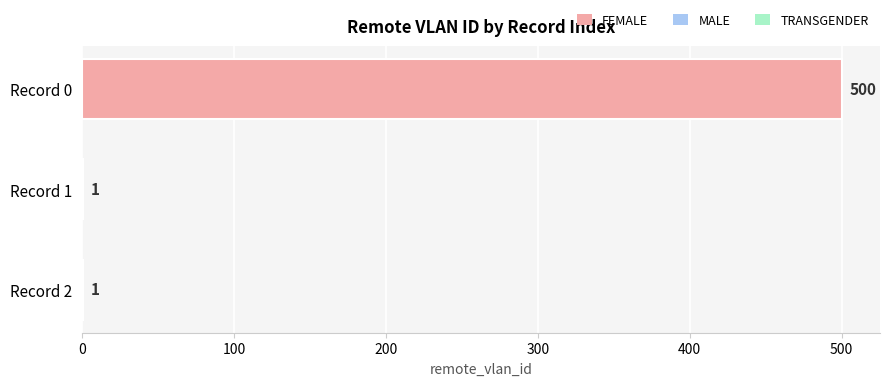

True or false: the data shows 186 at Record 0.

False